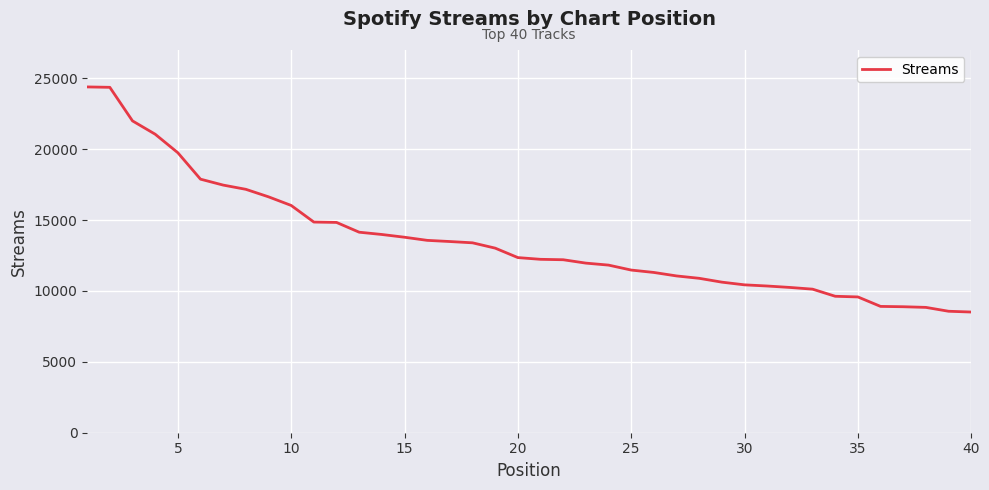

What is the greatest value displayed?

24395